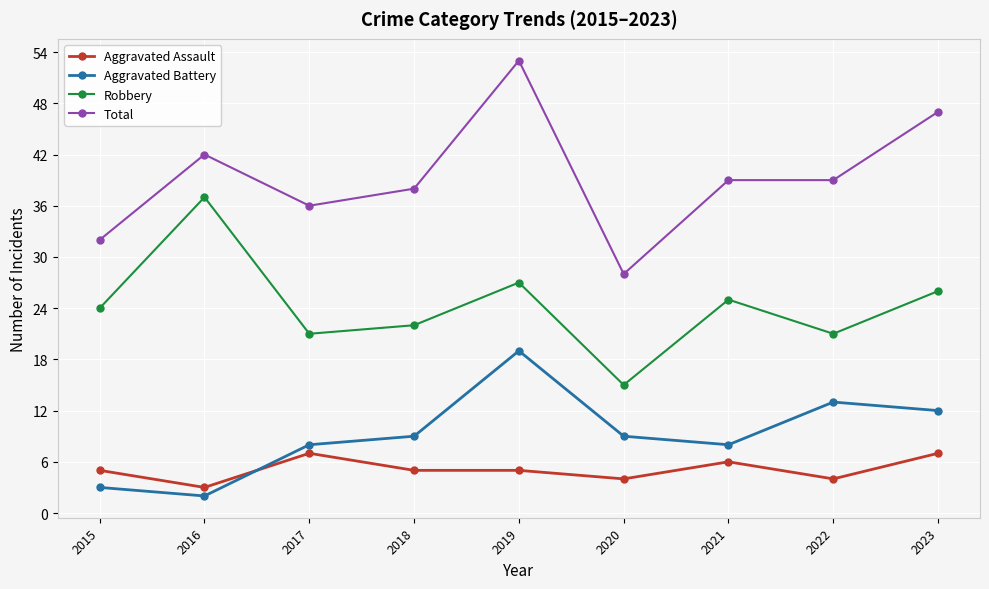

At which label does Total reach its peak?

2019